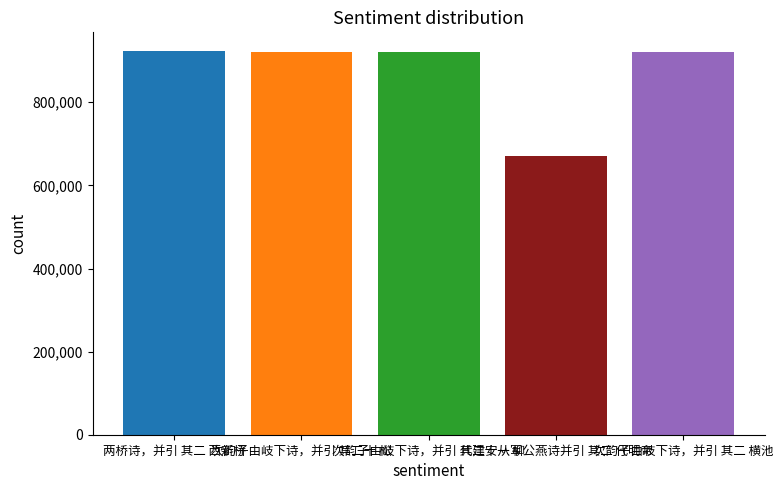

What is the value of the 4th bar from the left?

670026